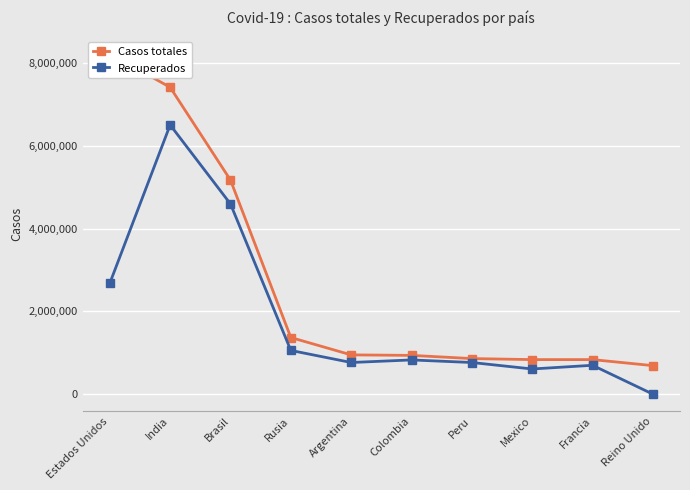

How many lines are shown in the chart?

2